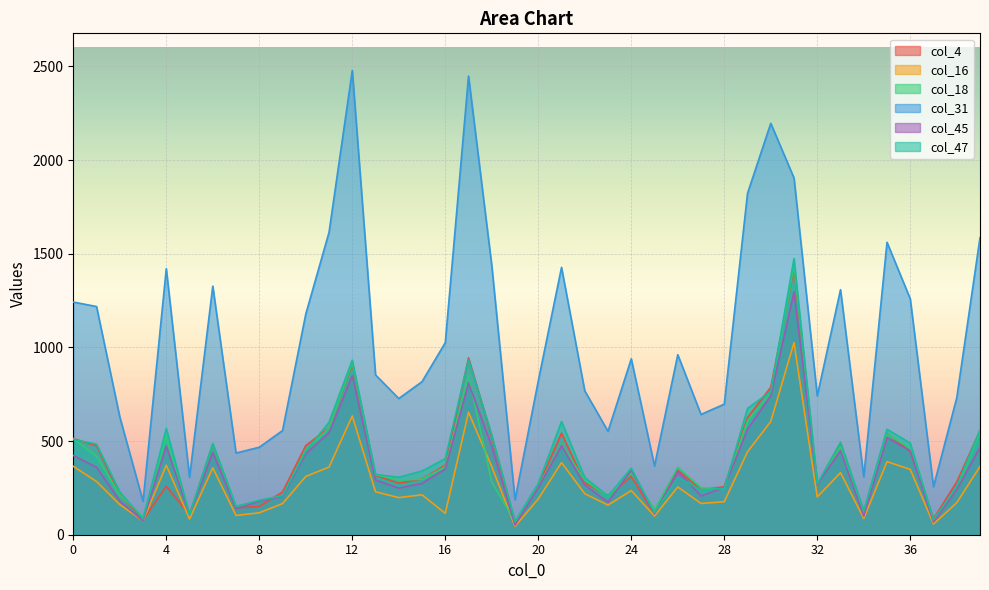

Where is the first local maximum for col_16?

4